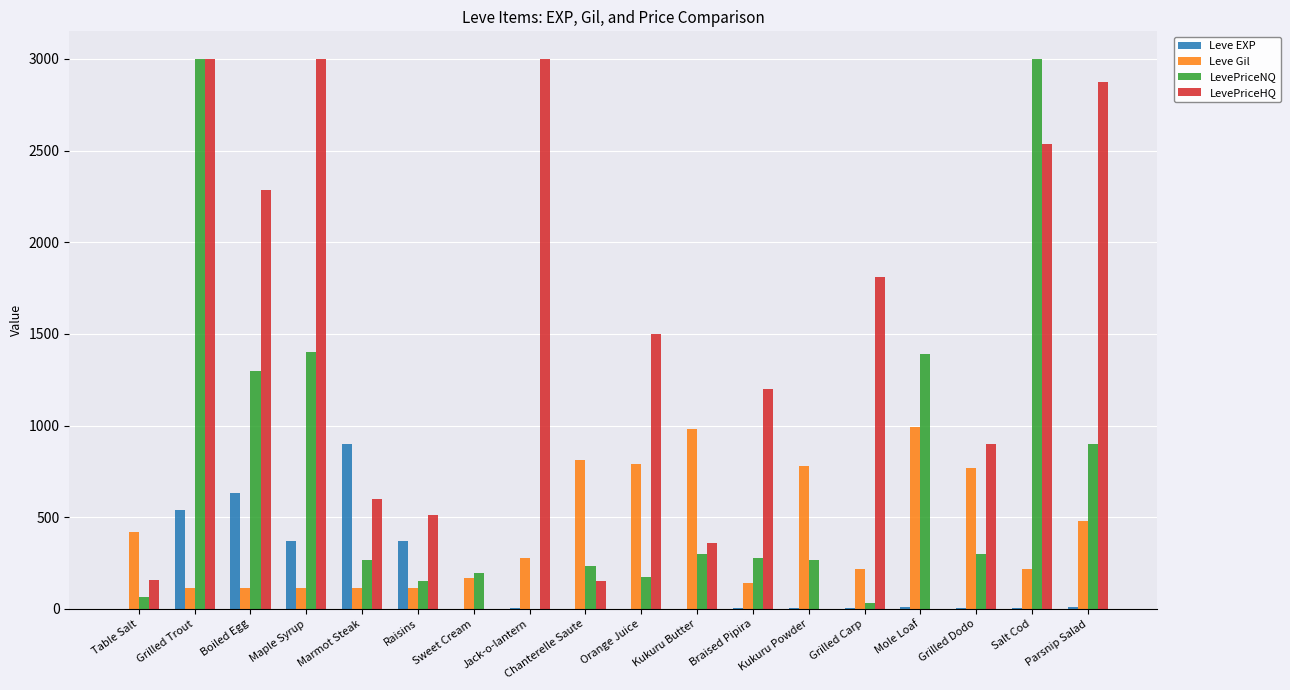

How many distinct data groups are displayed?

4